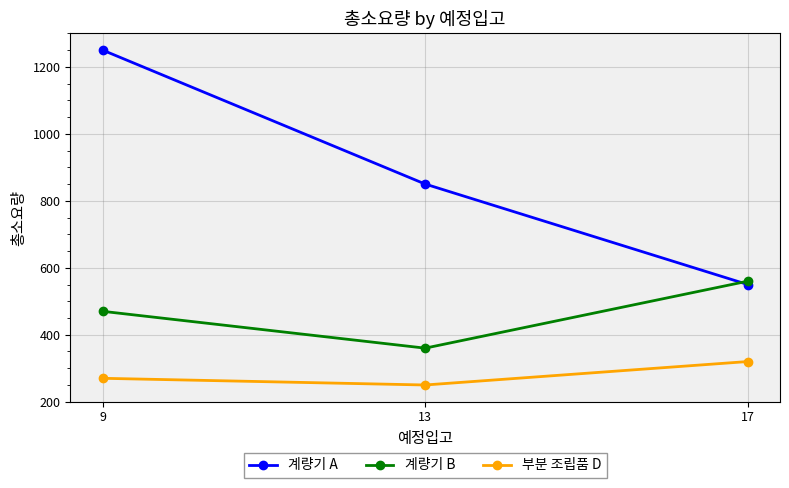

At how many categories does at least one series exceed 771?

2